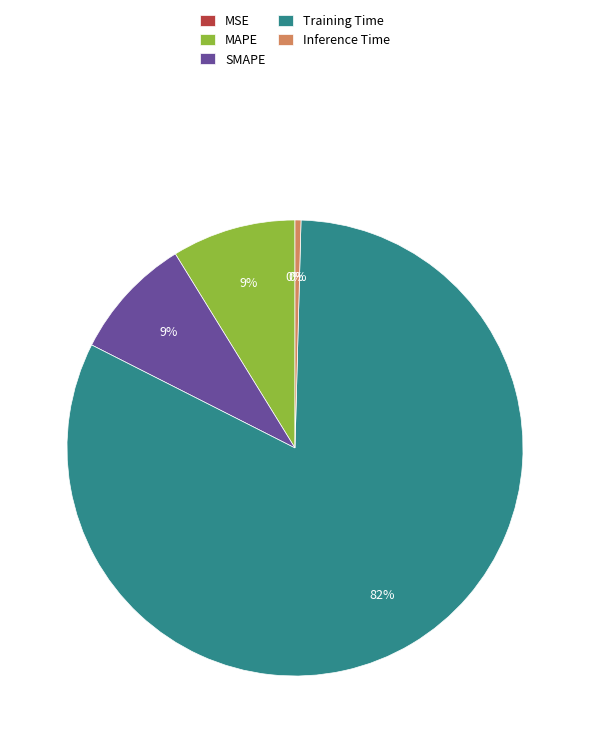

Combined, do Inference Time and Training Time account for over 50%?

Yes